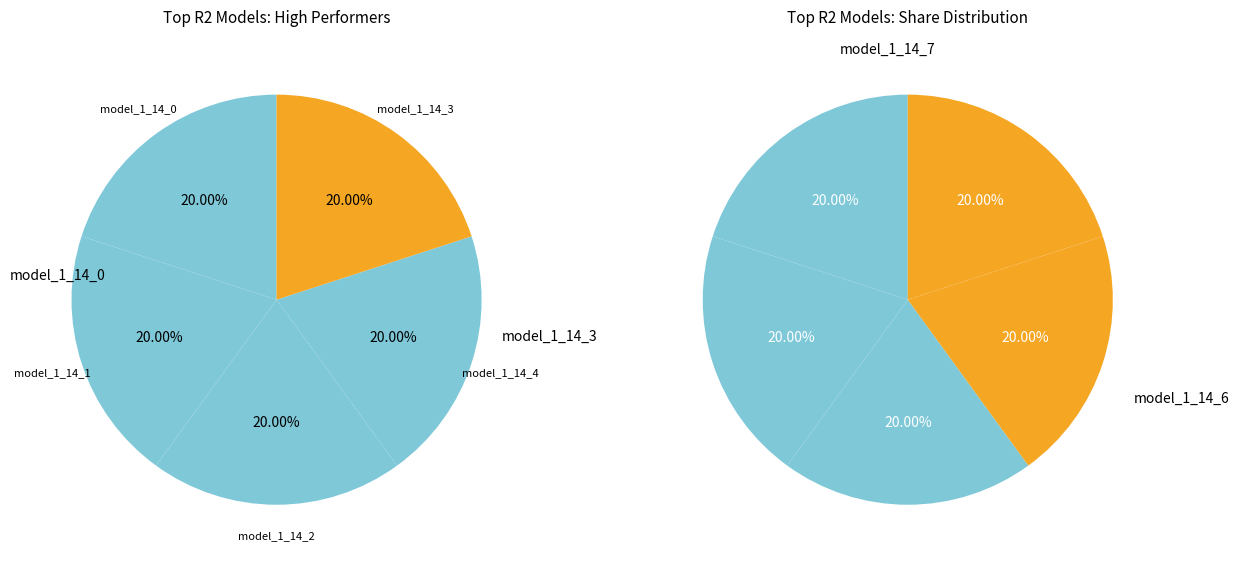

Do model_1_14_5 and model_1_14_8 together represent more than half of the pie?

No